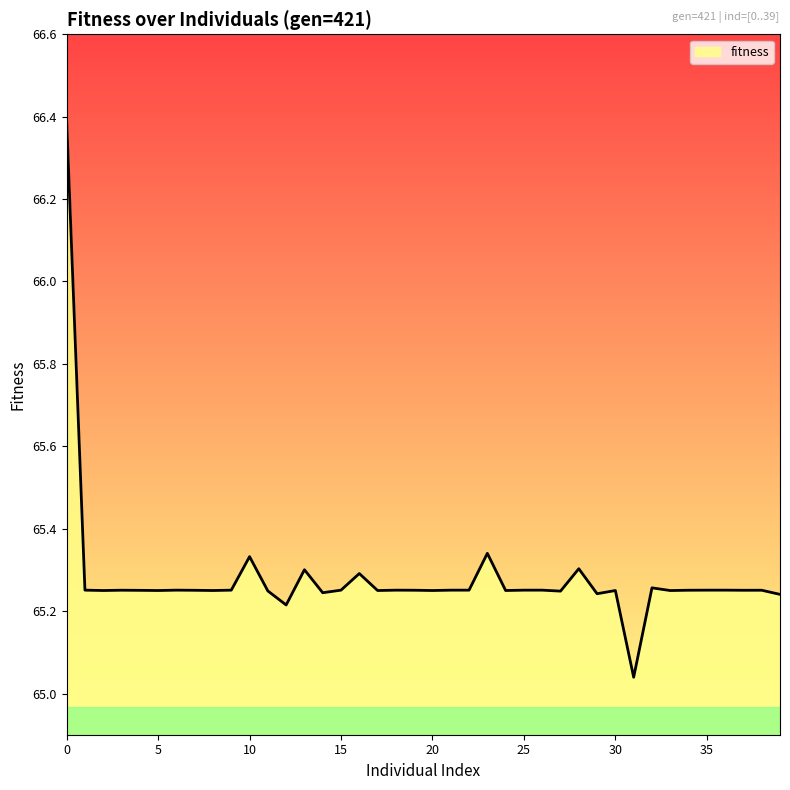

How many lines are shown in the chart?

1